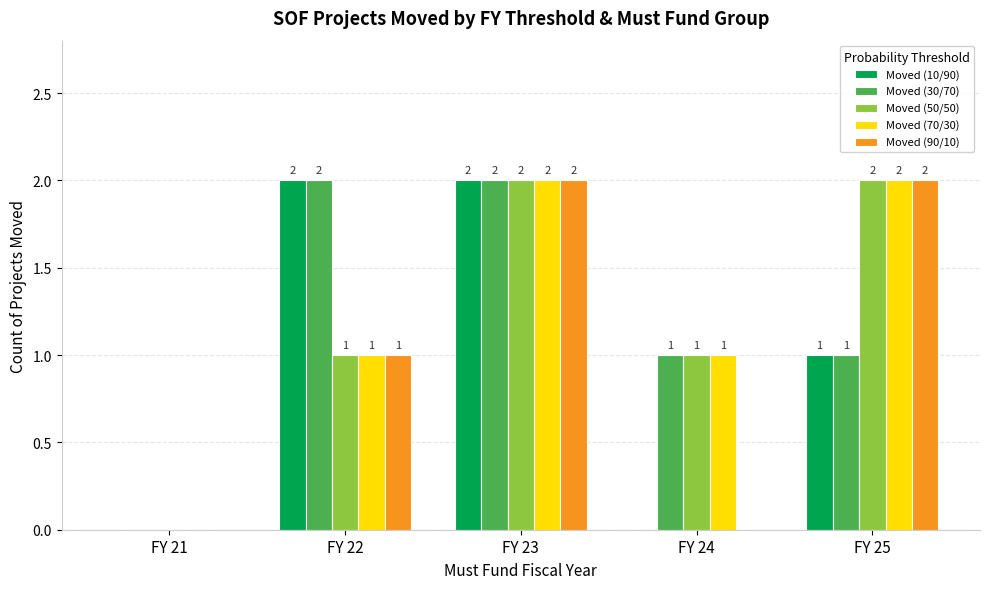

Is the value of Moved (30/70) at FY 21 greater than the value of Moved (10/90) at FY 23?

No